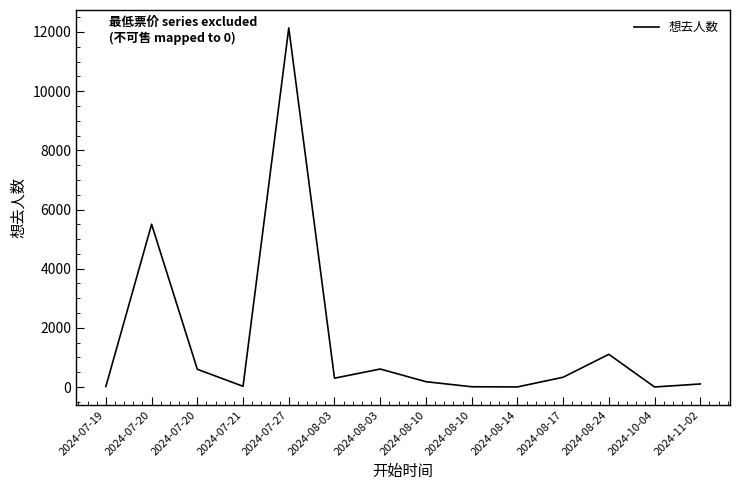

How many categories are shown in the chart?

14